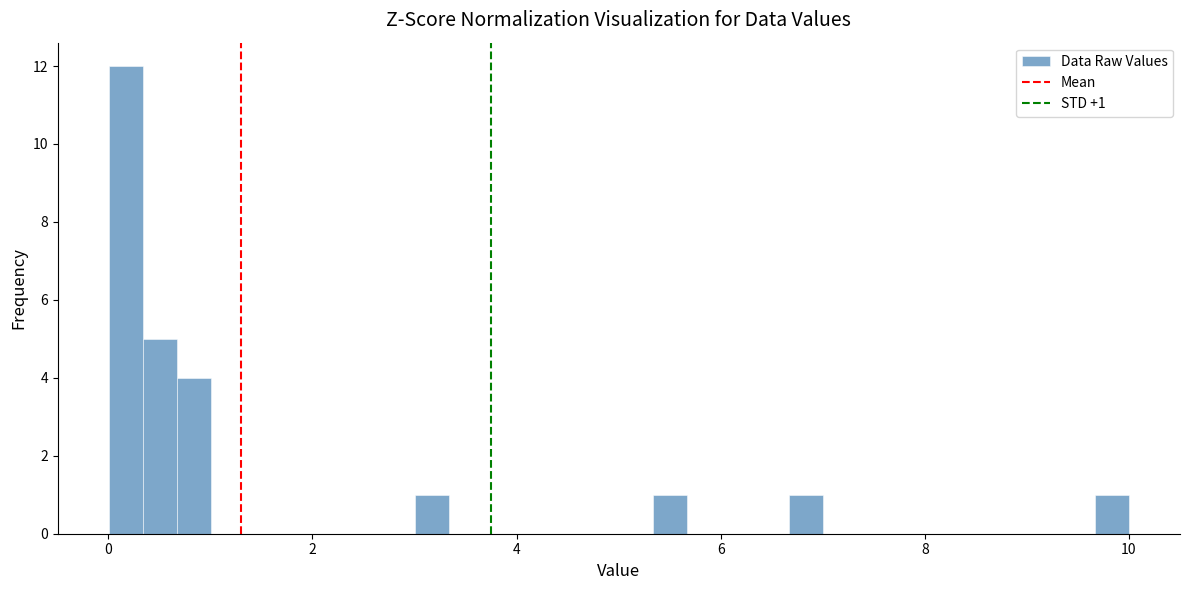

Read against the x-axis, roughly where is the centre of the tallest bar?

0.2